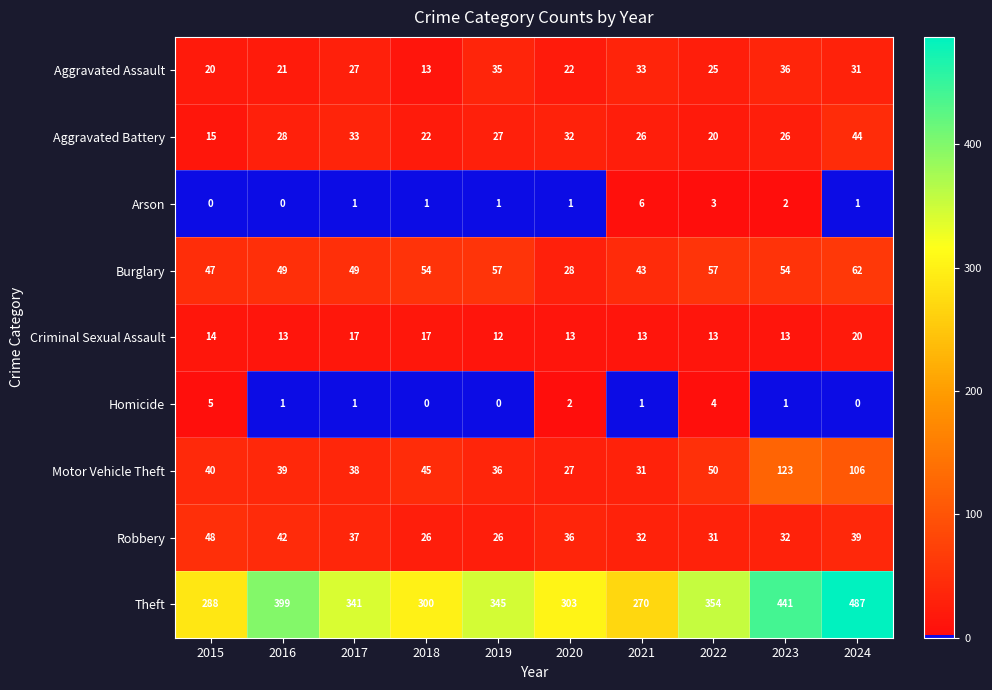

At how many categories does at least one series exceed 186?

10